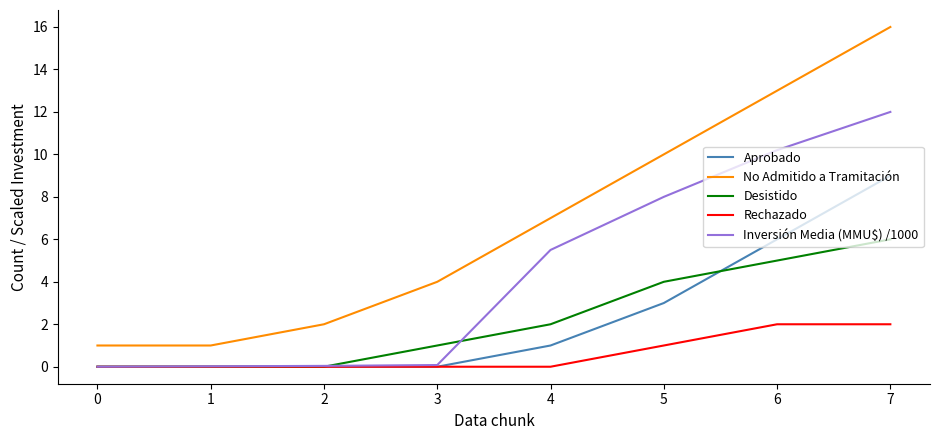

Which series has the largest range (max minus min)?

No Admitido a Tramitación